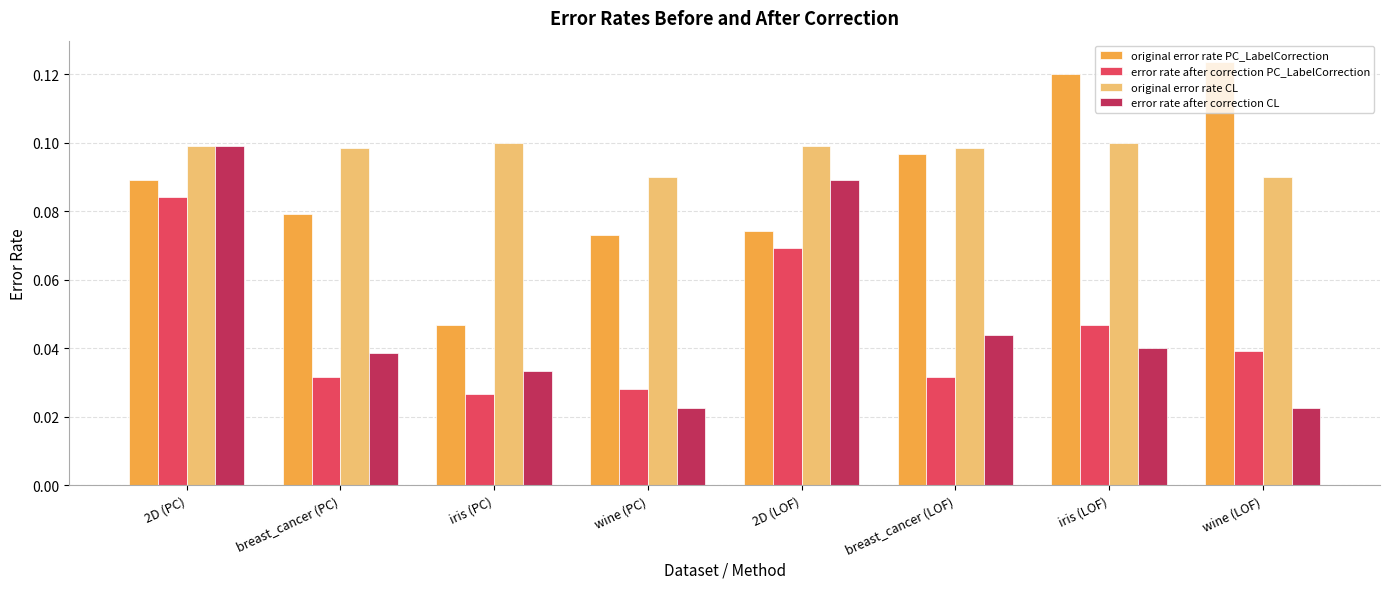

How many groups of bars are there?

8